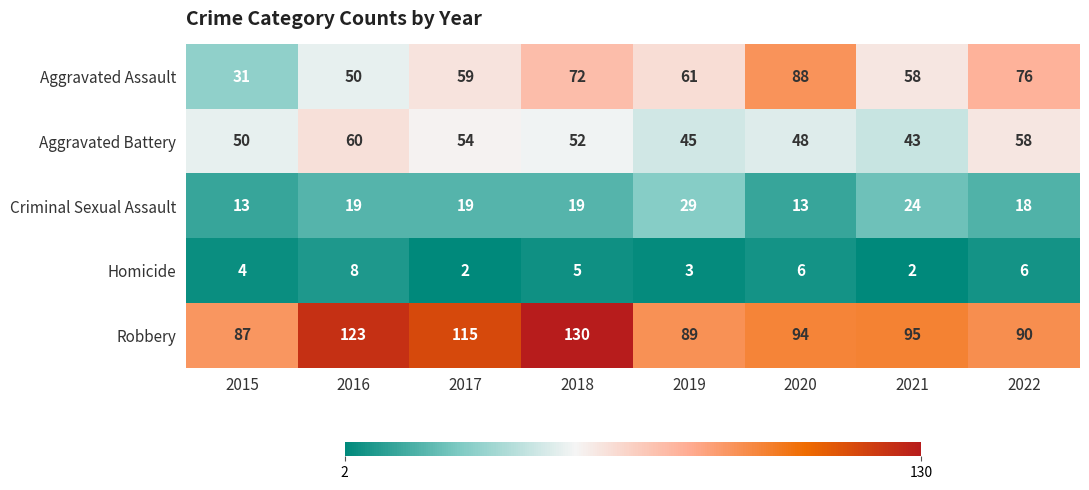

List the labels in order of Robbery value, largest first.

2018, 2016, 2017, 2021, 2020, 2022, 2019, 2015